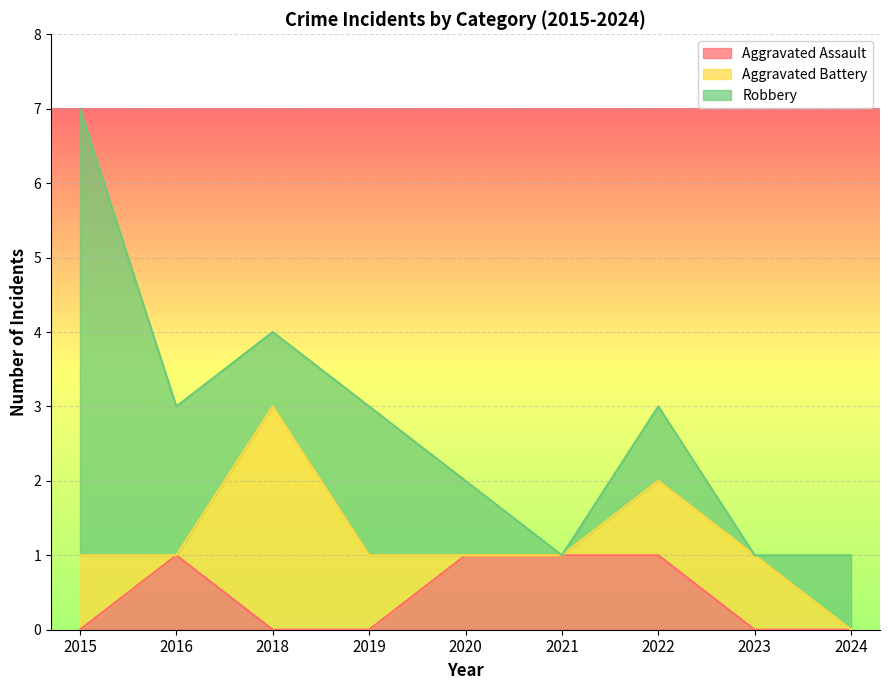

How many interior local peaks does the Robbery series have?

2